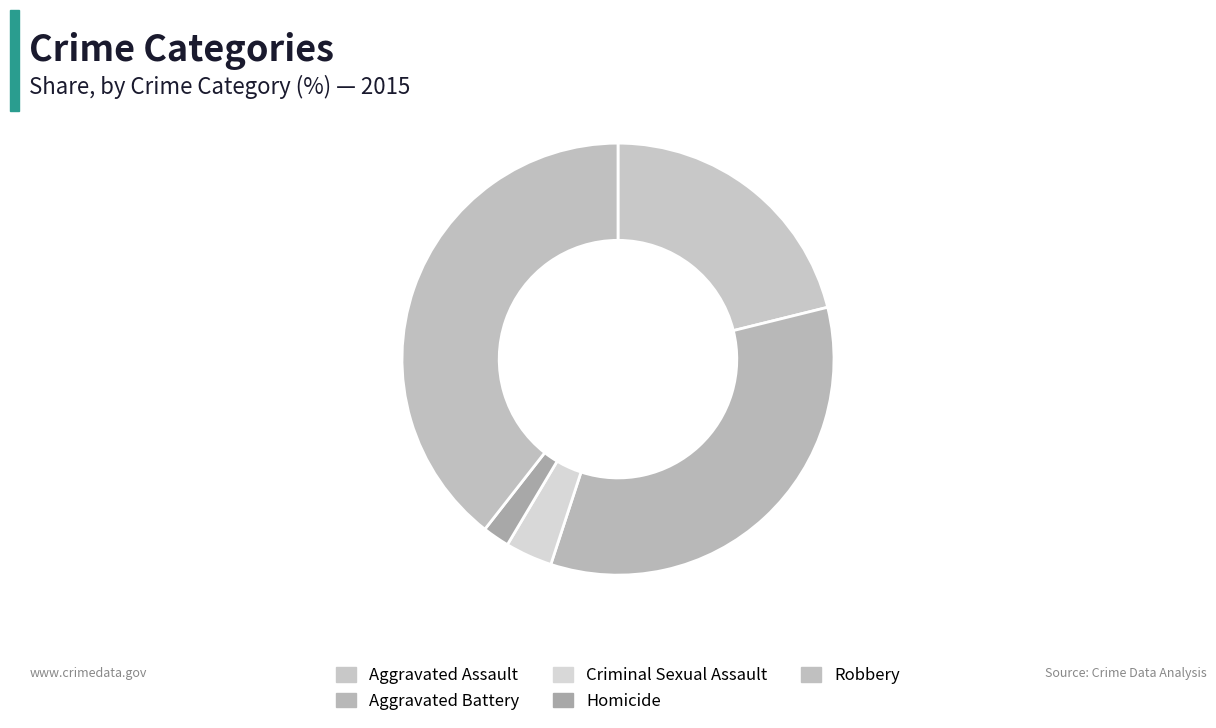

What percentage is NOT represented by Aggravated Assault?

78.9%